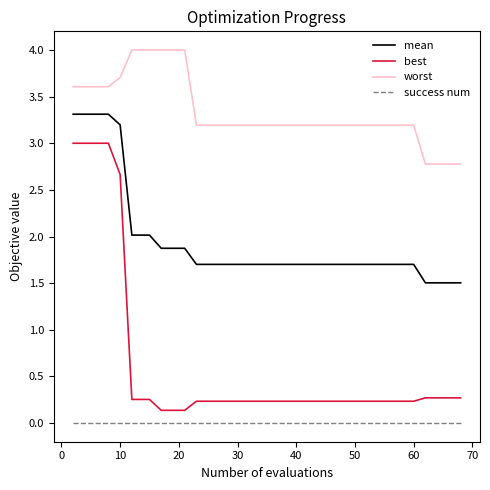

What is the greatest value displayed?

4.0